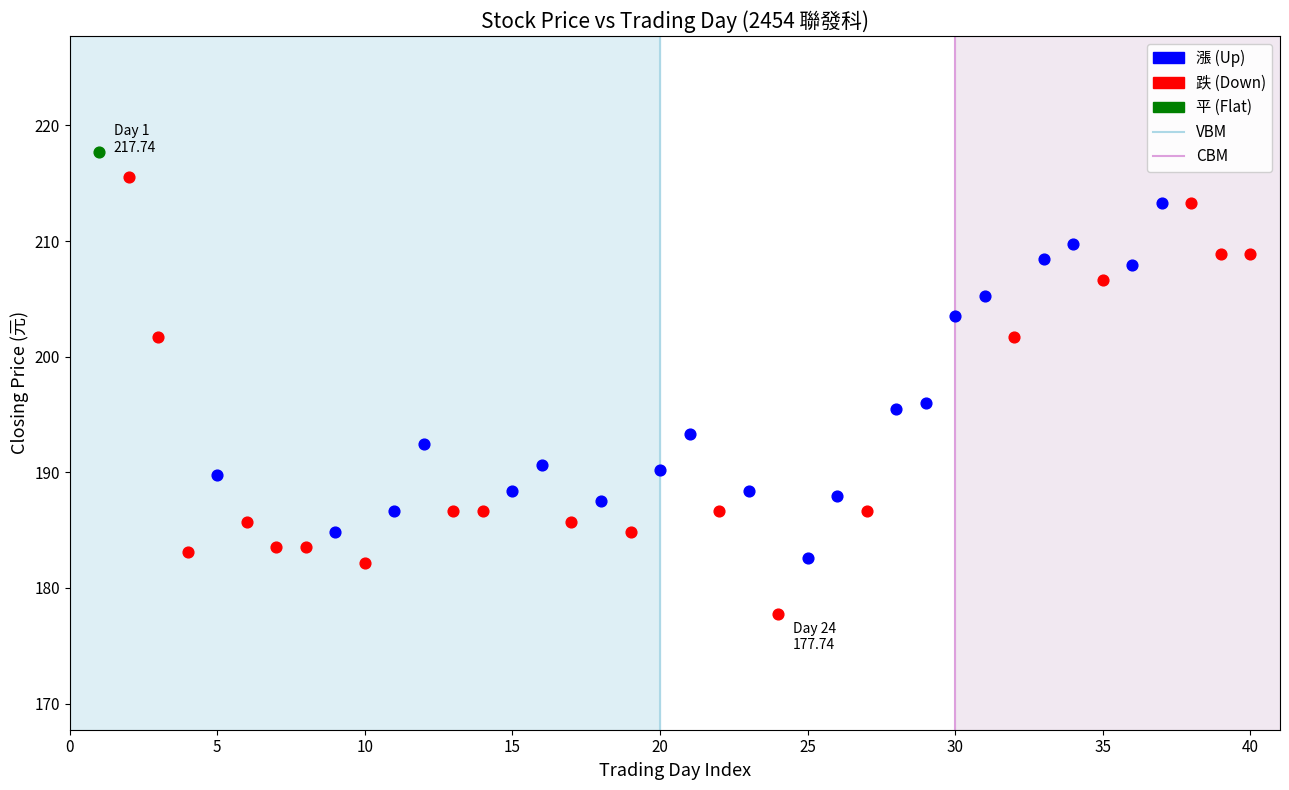

Which series contains the lowest Y value?

跌 (Down)